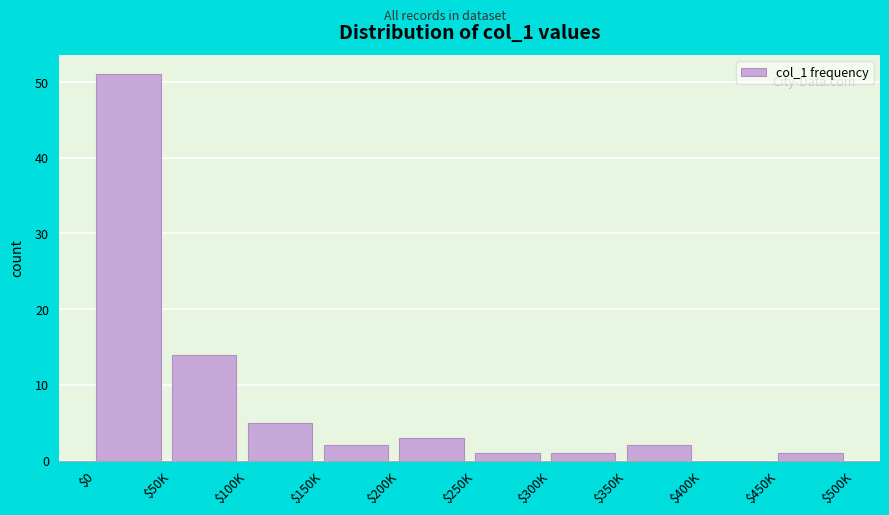

At which category does the chart reach its peak across all series?

$0